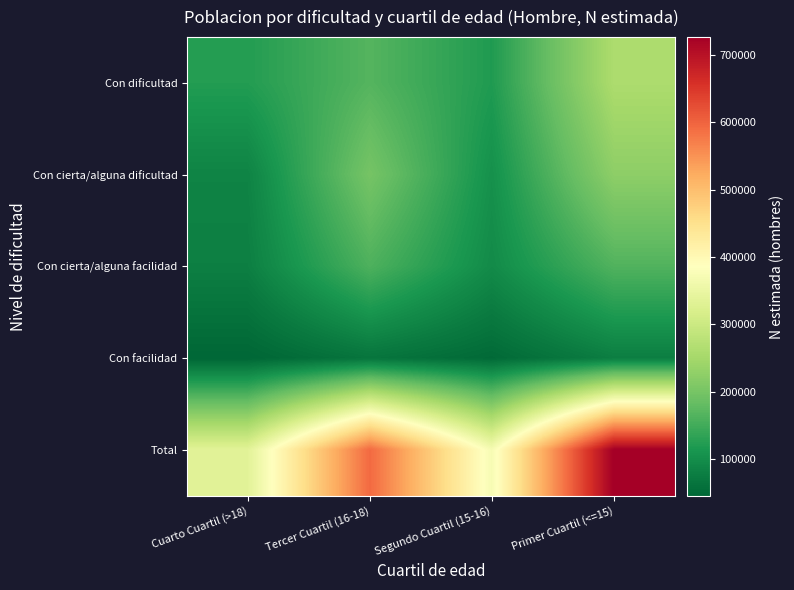

Rank the series by their maximum value, from lowest to highest.

Con facilidad, Con cierta/alguna facilidad, Con cierta/alguna dificultad, Con dificultad, Total